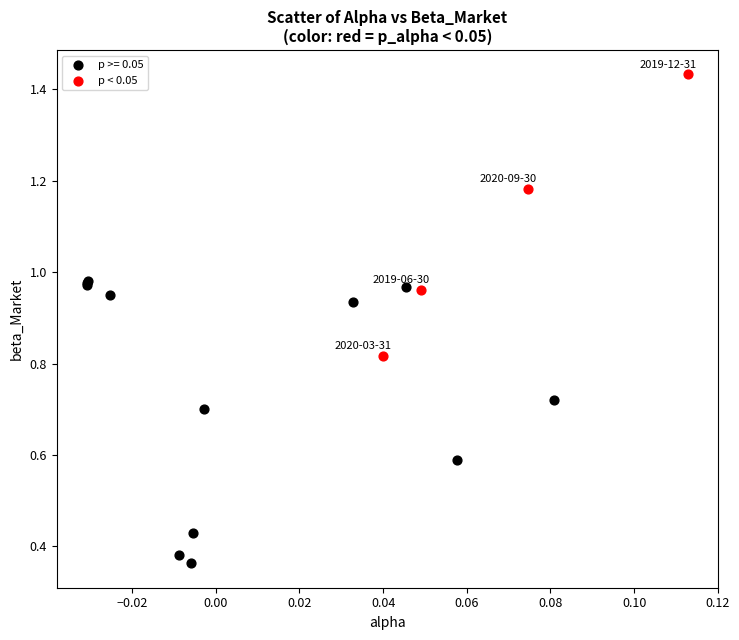

Which series reaches the maximum Y coordinate?

p < 0.05